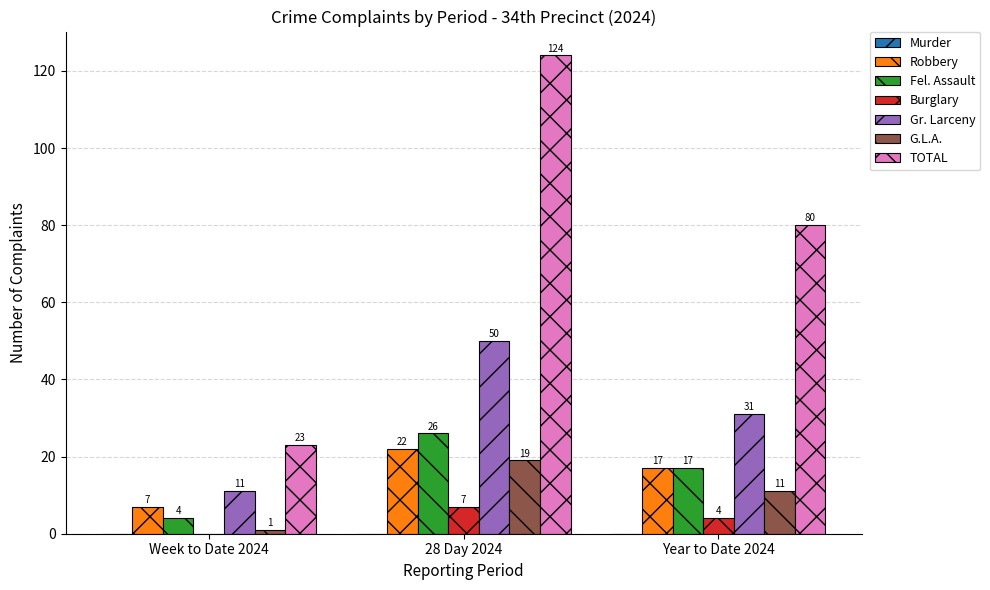

Reading left to right, extract all data points from this chart.

Robbery: Week to Date 2024=7	28 Day 2024=22	Year to Date 2024=17
Fel. Assault: Week to Date 2024=4	28 Day 2024=26	Year to Date 2024=17
Burglary: Week to Date 2024=0	28 Day 2024=7	Year to Date 2024=4
Gr. Larceny: Week to Date 2024=11	28 Day 2024=50	Year to Date 2024=31
G.L.A.: Week to Date 2024=1	28 Day 2024=19	Year to Date 2024=11
TOTAL: Week to Date 2024=23	28 Day 2024=124	Year to Date 2024=80